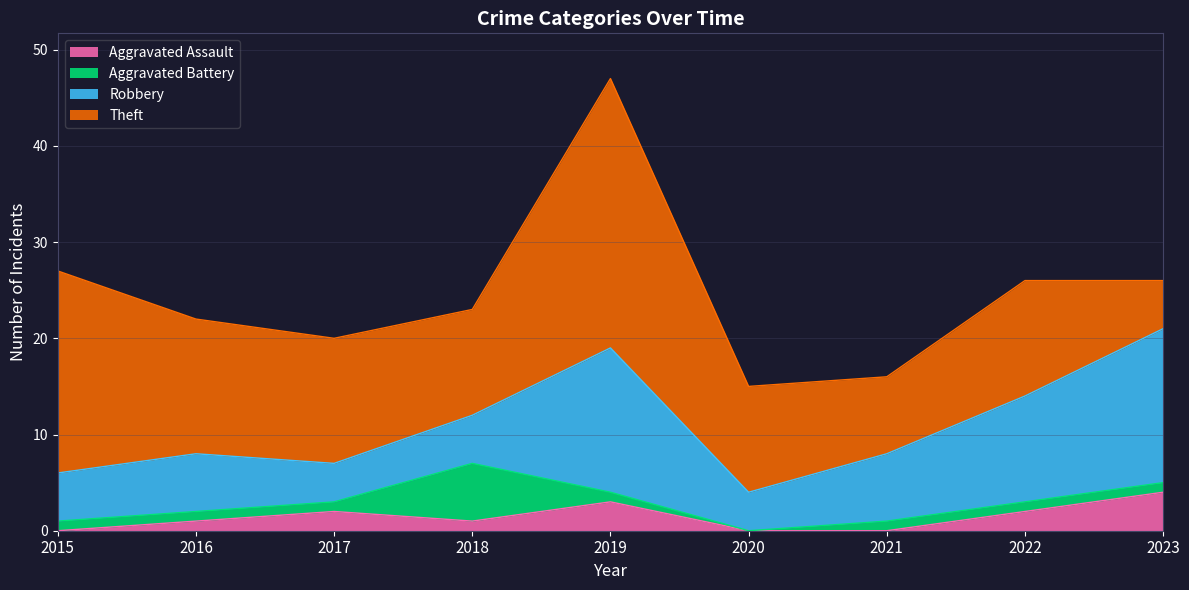

True or false: Aggravated Assault and Aggravated Battery cross at least once.

True